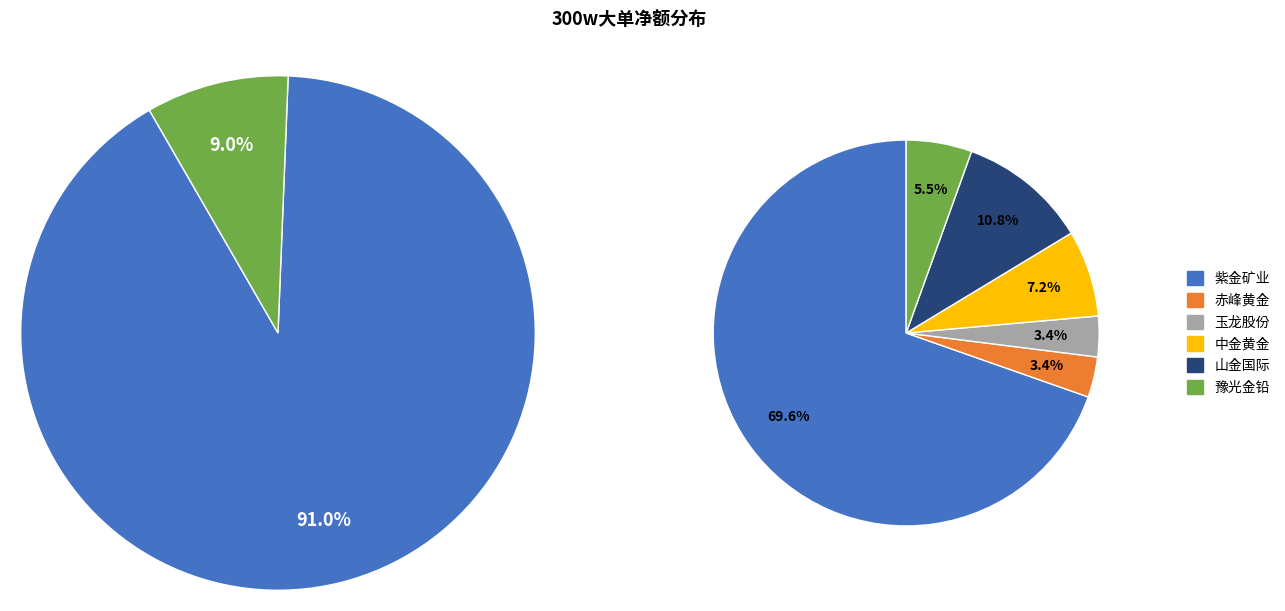

Is it true that 山东黄金 is 0% of the pie?

True